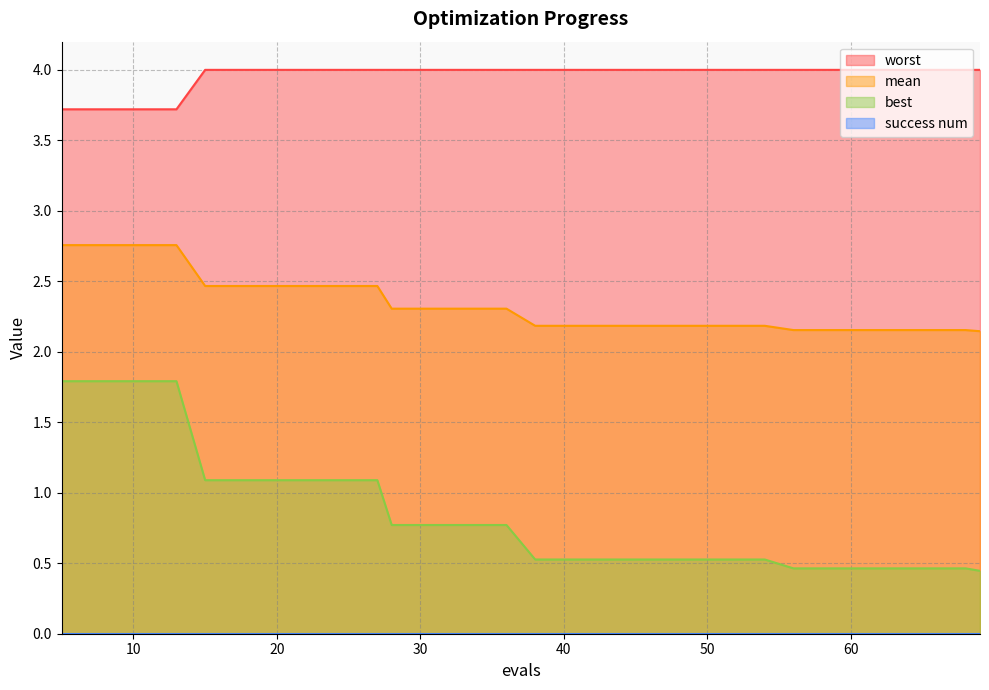

Which label corresponds to the smallest value in the chart?

69